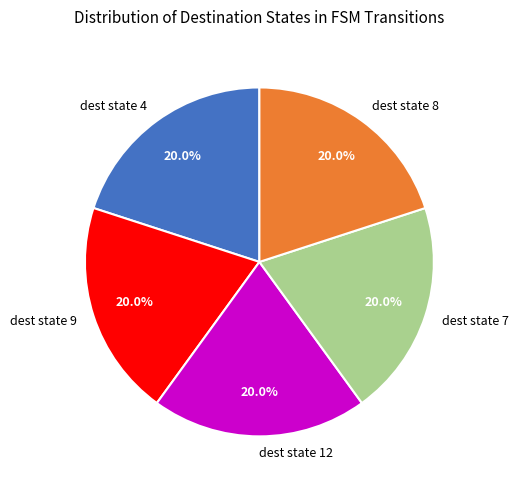

Does dest state 4 represent more than half of the total?

No